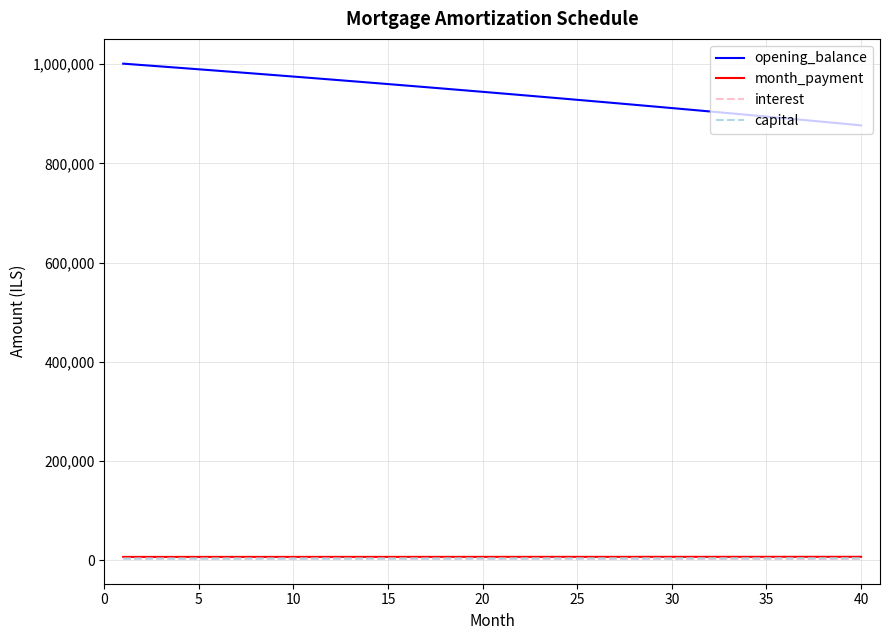

Which series has the largest range (max minus min)?

opening_balance